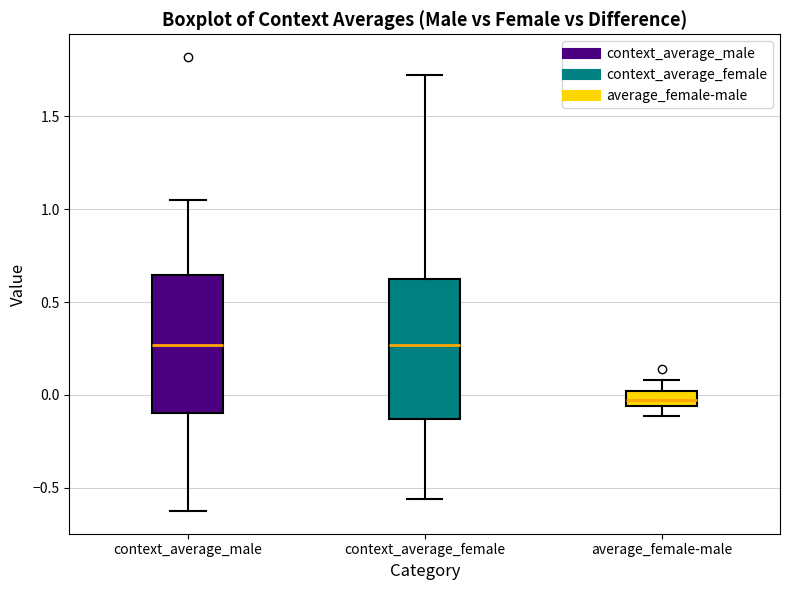

Reading left to right, read every box against the y-axis: the position of its median line, the range the box covers, and the ends of its whiskers. The values are not printed on the chart, so give them approximately, as read against the axis.

context_average_male: median 0.25, box -0.10 to 0.65, whiskers -0.65 to 1.05
context_average_female: median 0.25, box -0.15 to 0.65, whiskers -0.55 to 1.70
average_female-male: median -0.05 (inside the box), box -0.05 to 0.00, whiskers -0.10 to 0.10